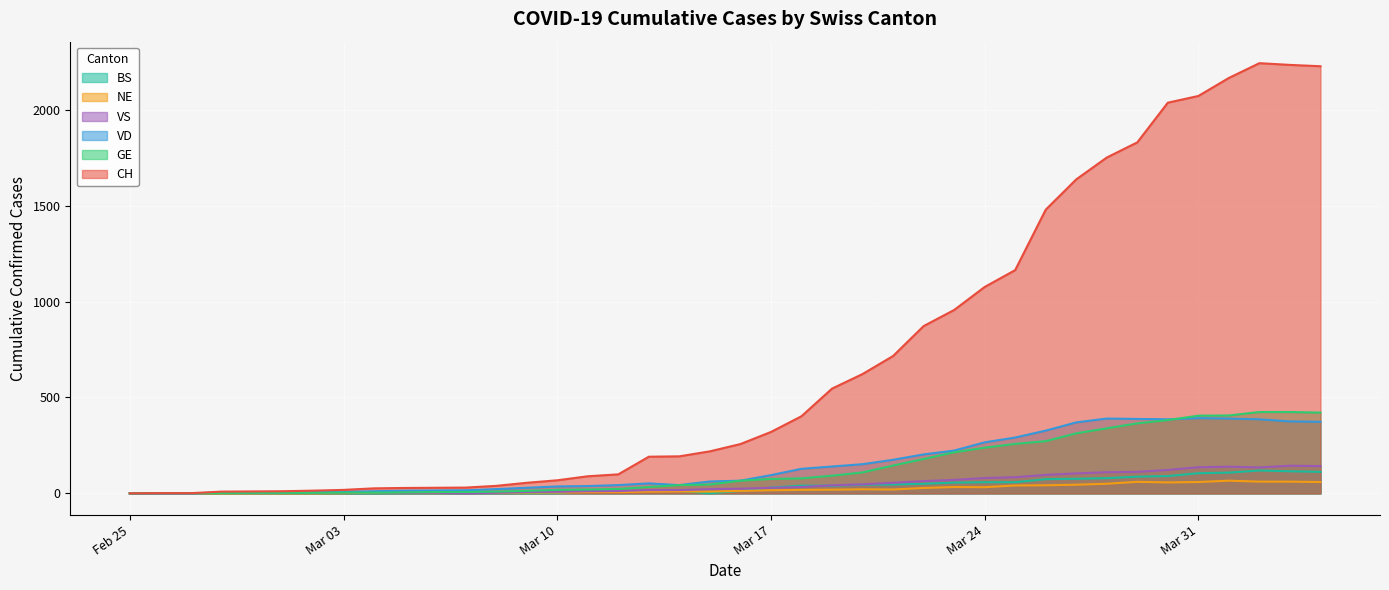

What is the difference between the second highest and second lowest values in the GE series?

423